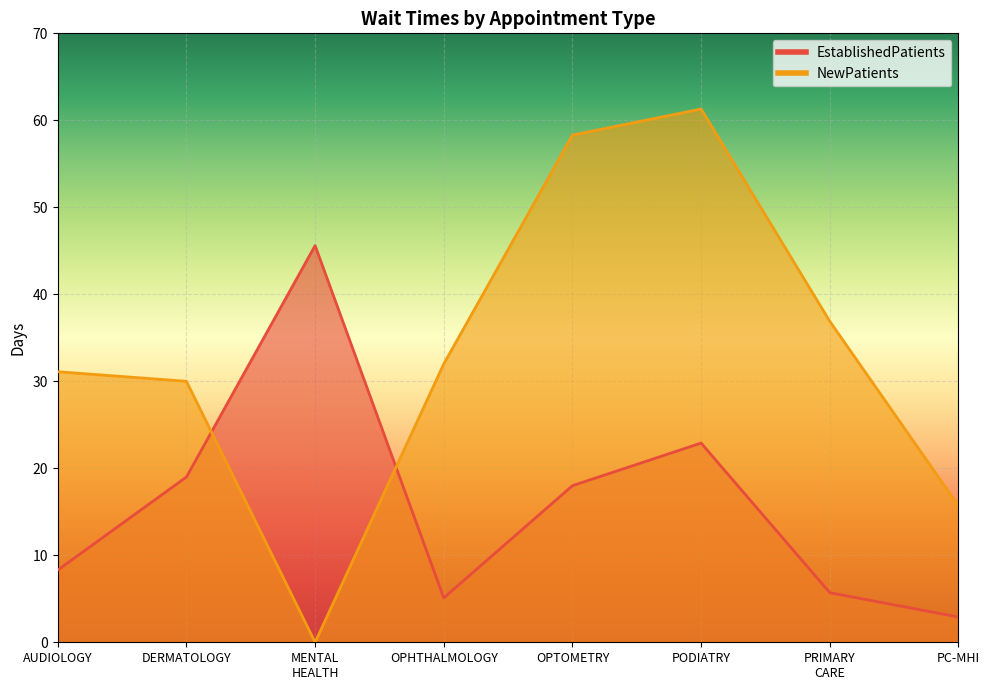

In NewPatients, how many points are higher than both neighbors (excluding endpoints)?

1